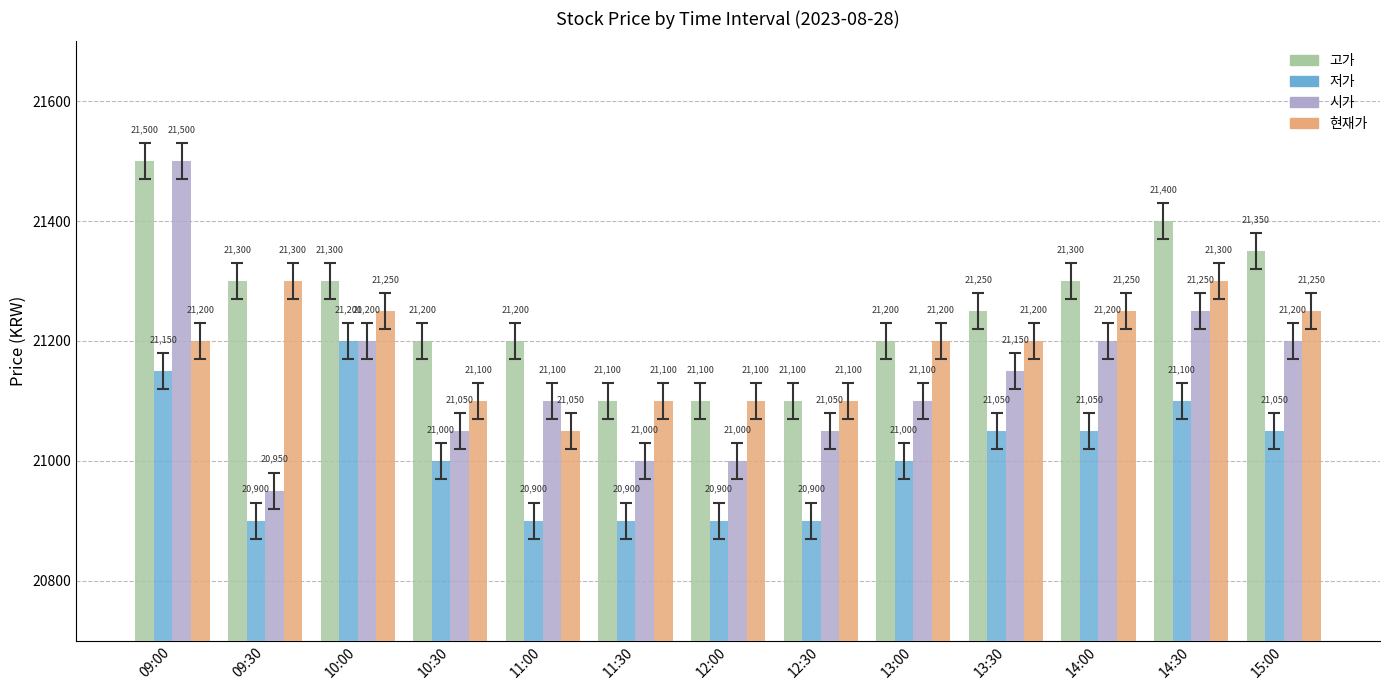

What is the value of the 고가 bar at the 9th from the left?

21200